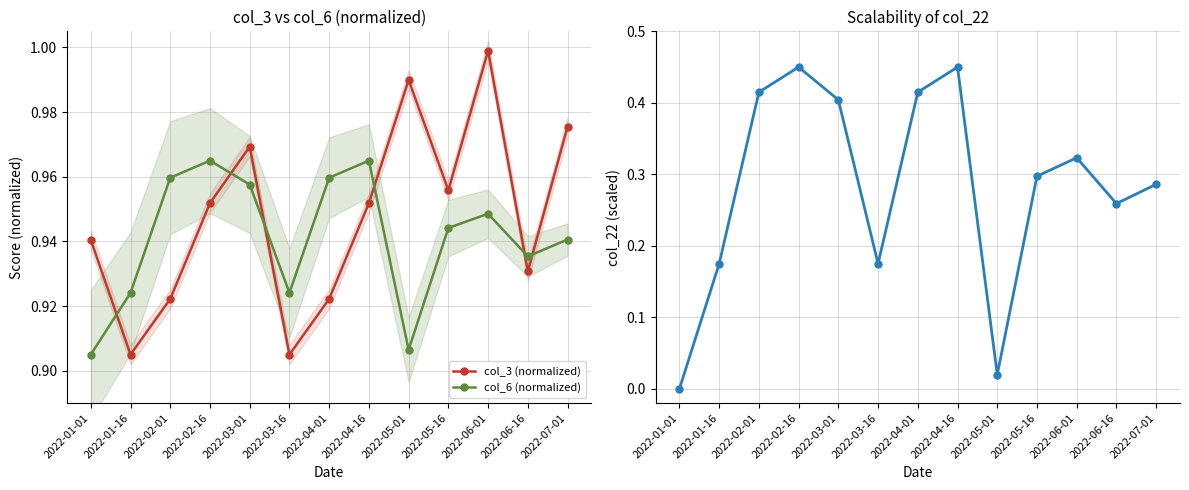

Reading left to right, what are all the values shown in this chart?

col_3 (normalized): 0.9	0.9	0.9	1.0	1.0	0.9	0.9	1.0	1.0	1.0	1.0	0.9	1.0
col_6 (normalized): 0.9	0.9	1.0	1.0	1.0	0.9	1.0	1.0	0.9	0.9	0.9	0.9	0.9
col_22 (scaled): 0.0	0.2	0.4	0.5	0.4	0.2	0.4	0.5	0.0	0.3	0.3	0.3	0.3